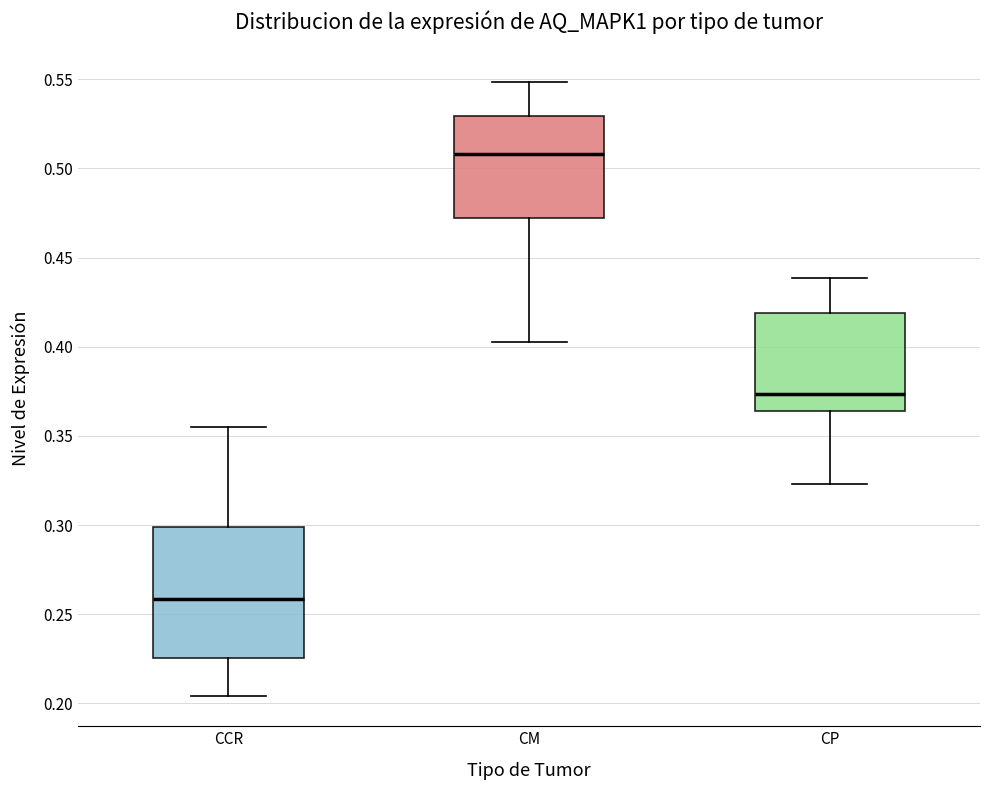

Comparing the boxes themselves (not the whiskers), which one is the tallest?

CCR